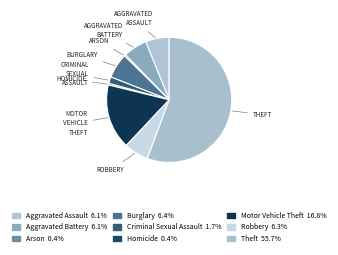

What is the largest slice in the pie chart?

Theft